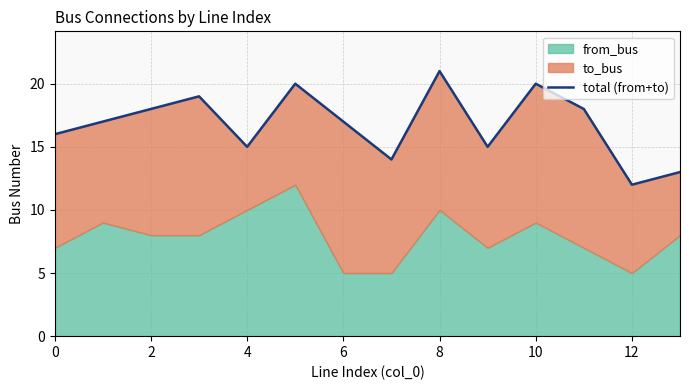

What is the average value?

17